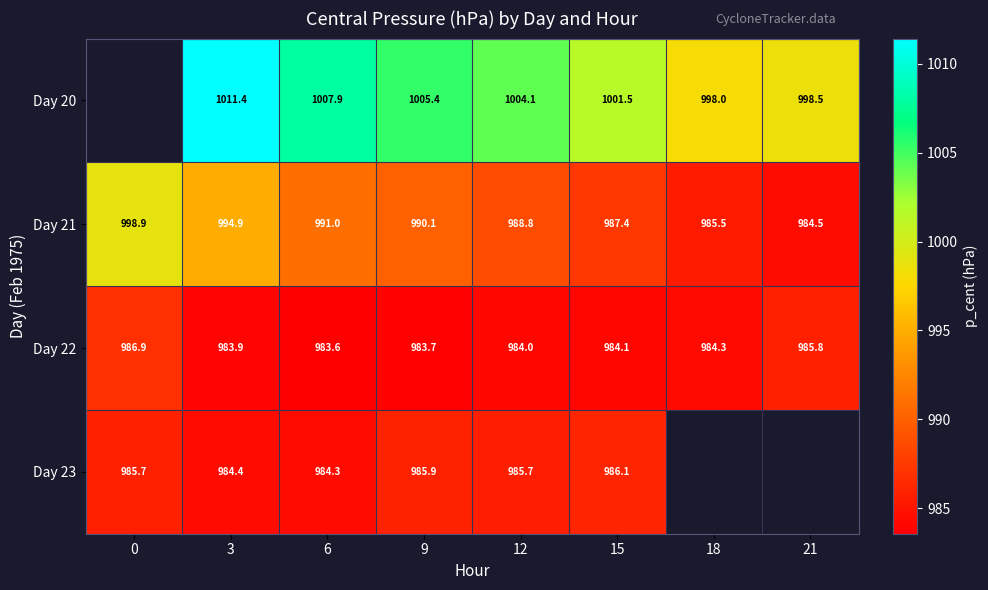

What is the approximate value of Day 21 at 6?

991.0